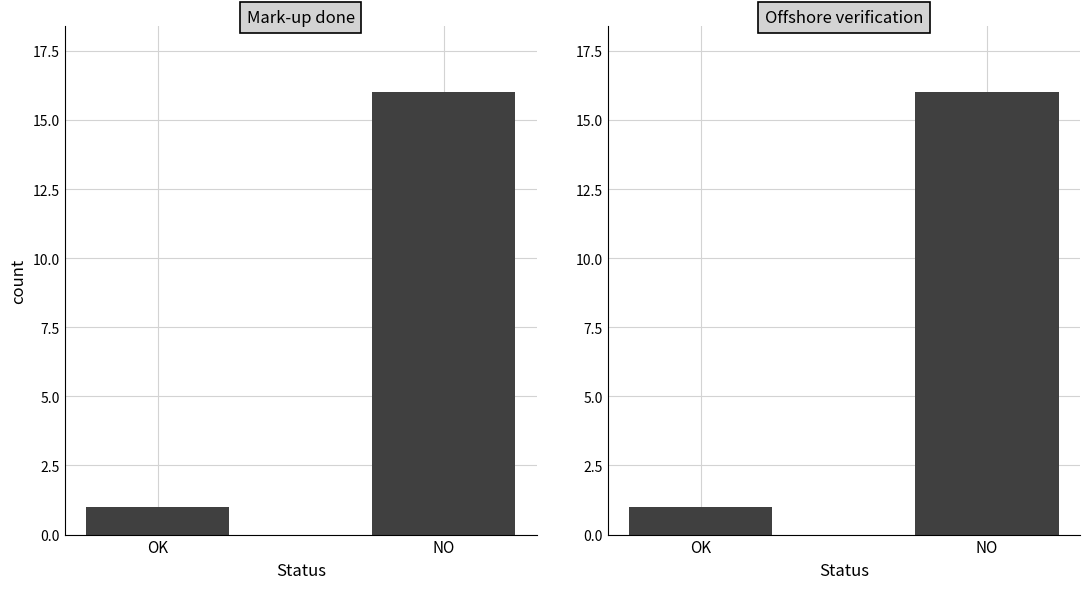

At which label does Offshore verification reach its minimum?

OK